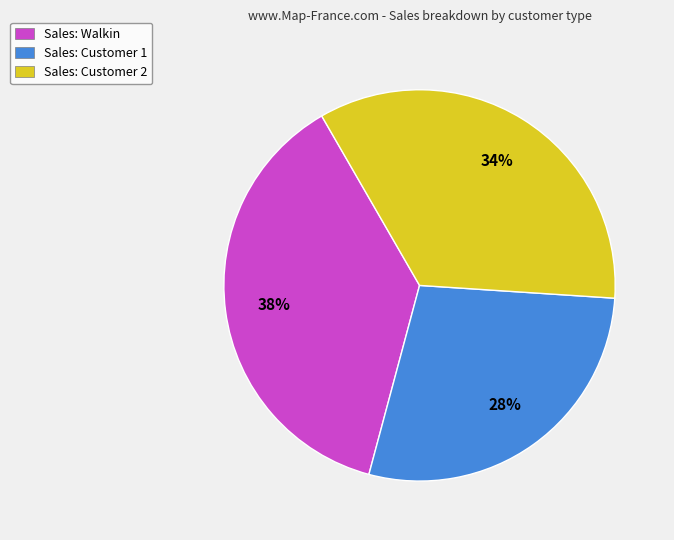

Does Sales: Customer 2 account for over 50% of the chart?

No